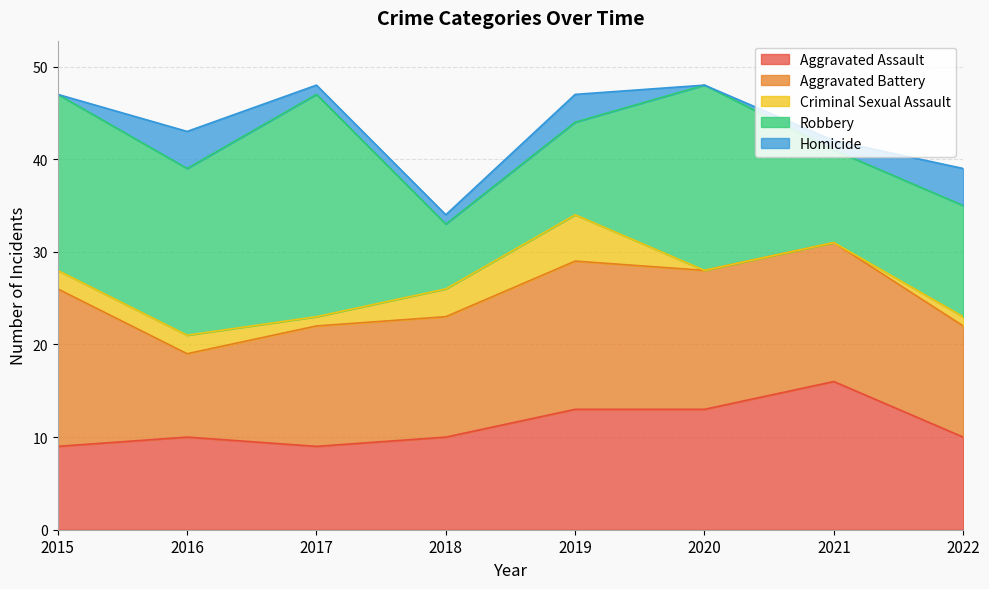

What is the difference between the maximum and minimum values in the Aggravated Battery series?

8